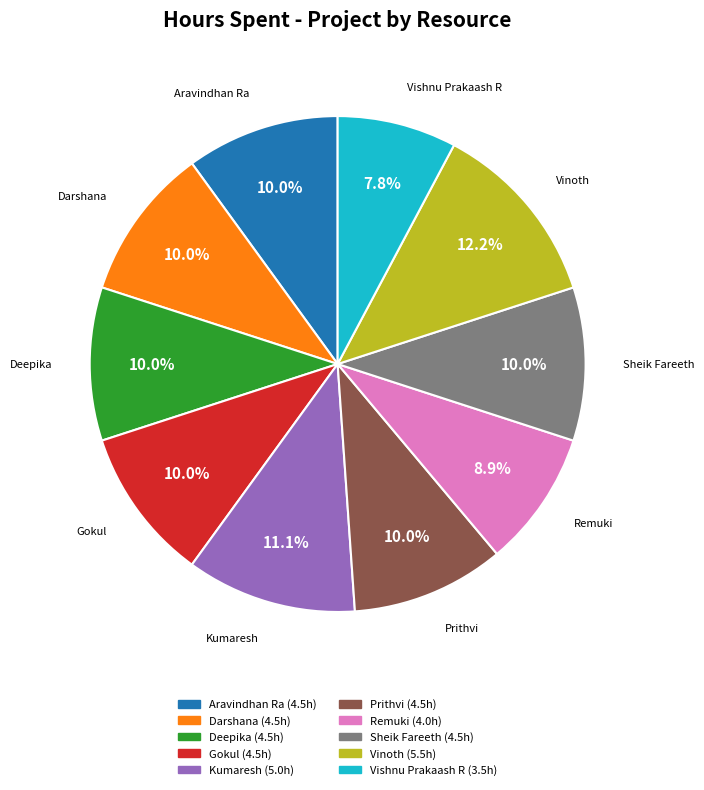

Is there a majority slice in this chart?

No